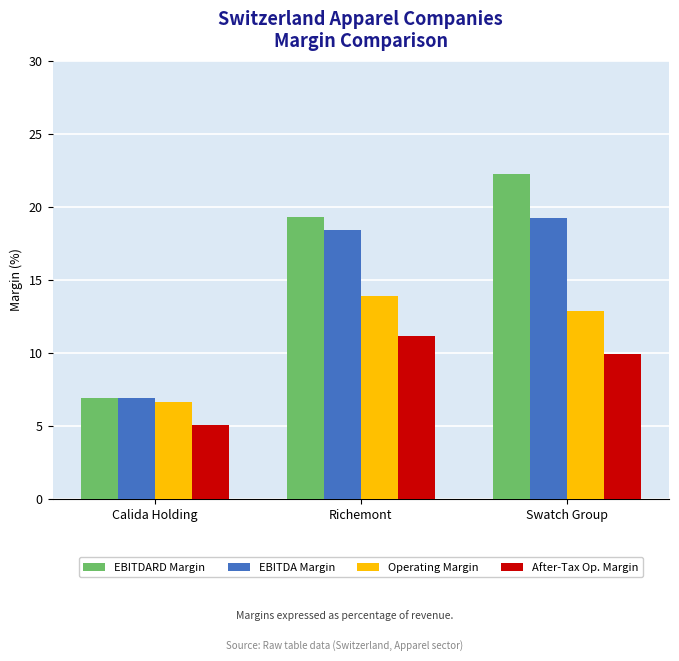

At which label does EBITDA Margin first exceed 18?

Richemont